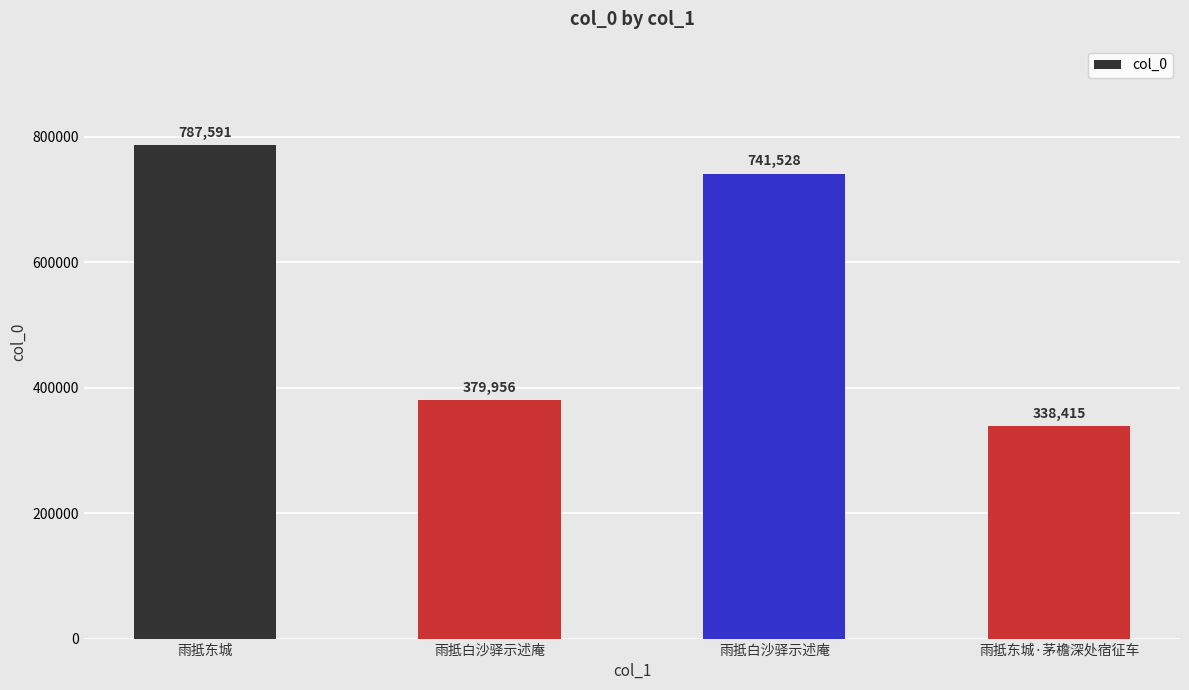

Reading left to right, what are all the values shown in this chart?

雨抵东城=787591	雨抵白沙驿示述庵=379956	雨抵白沙驿示述庵=741528	雨抵东城·茅檐深处宿征车=338415